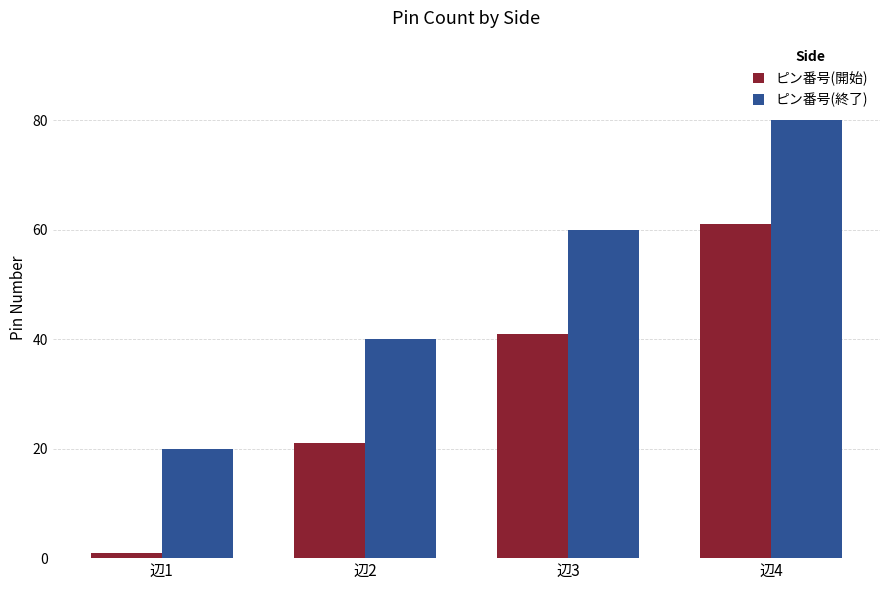

What is the difference between the maximum and minimum values in the ピン番号(開始) series?

60